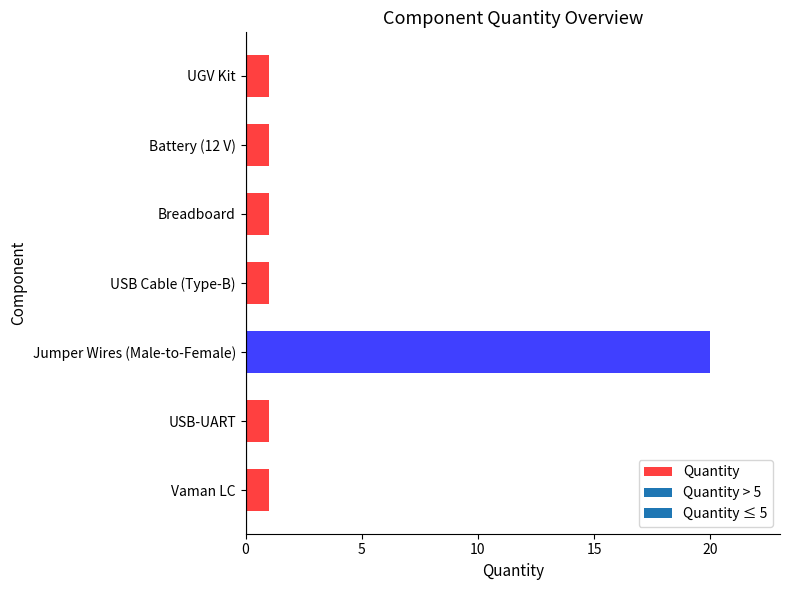

The chart shows a value of 1 at Battery (12 V). True or false?

True